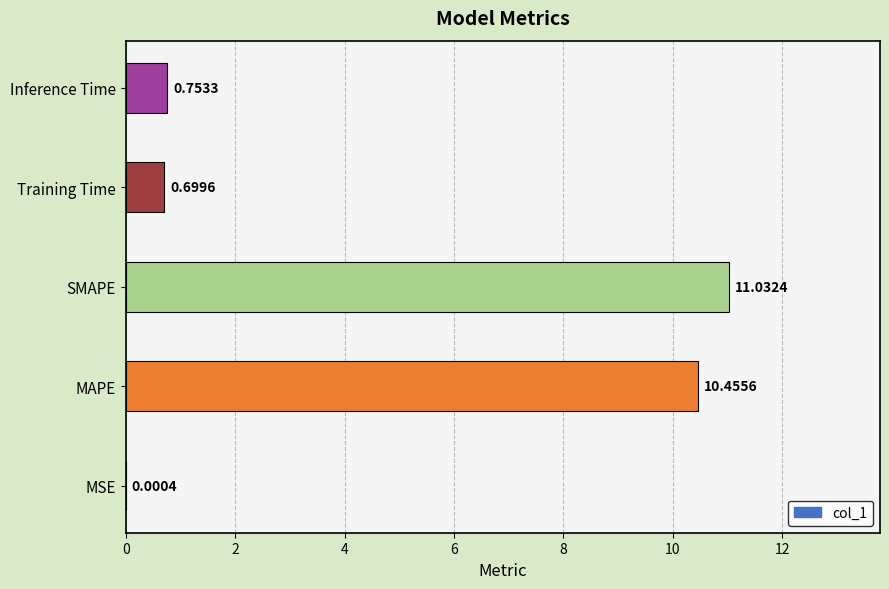

Where is the data nearest to the value 5?

Inference Time